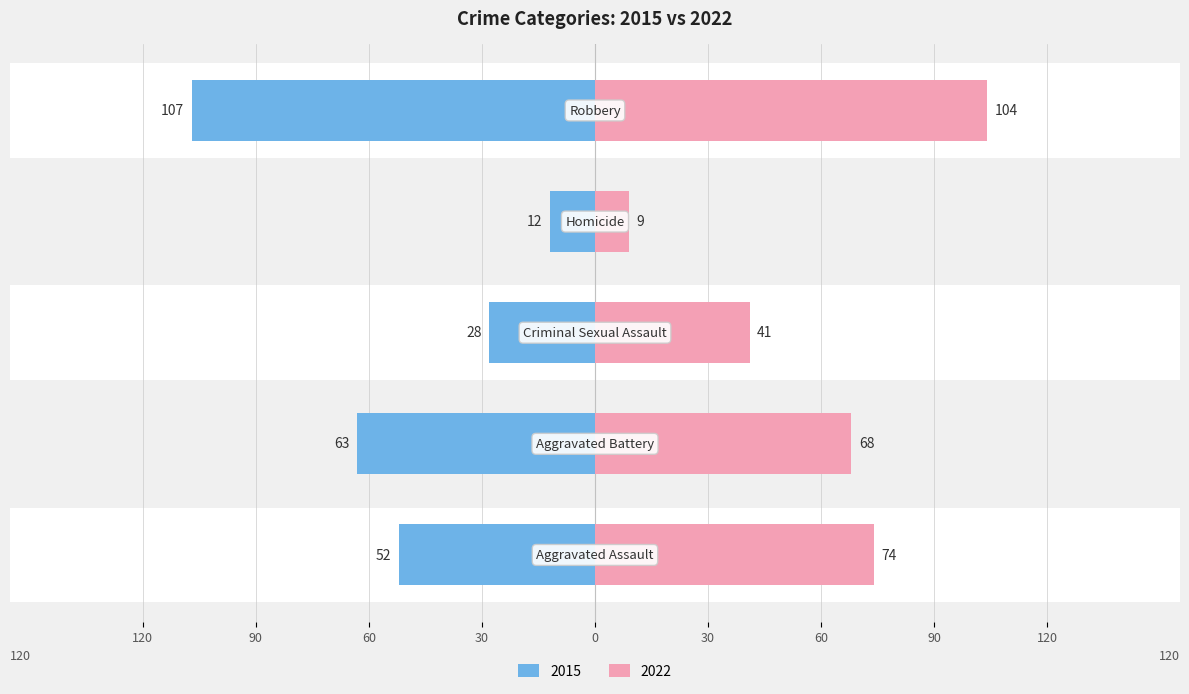

Read the 2022 value at Robbery.

104